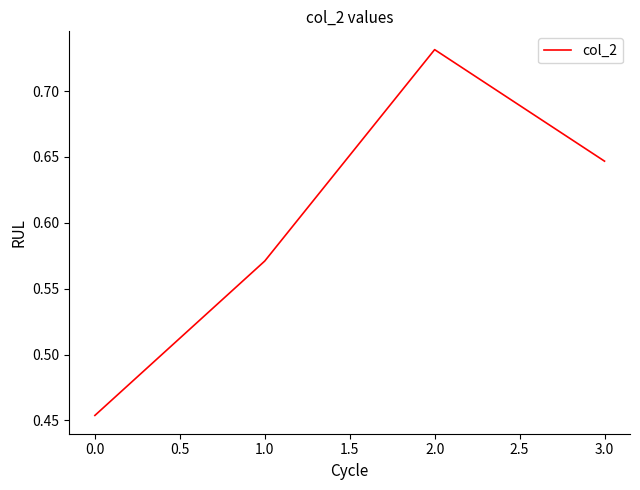

The value at 0.0 is 0.2. True or false?

False